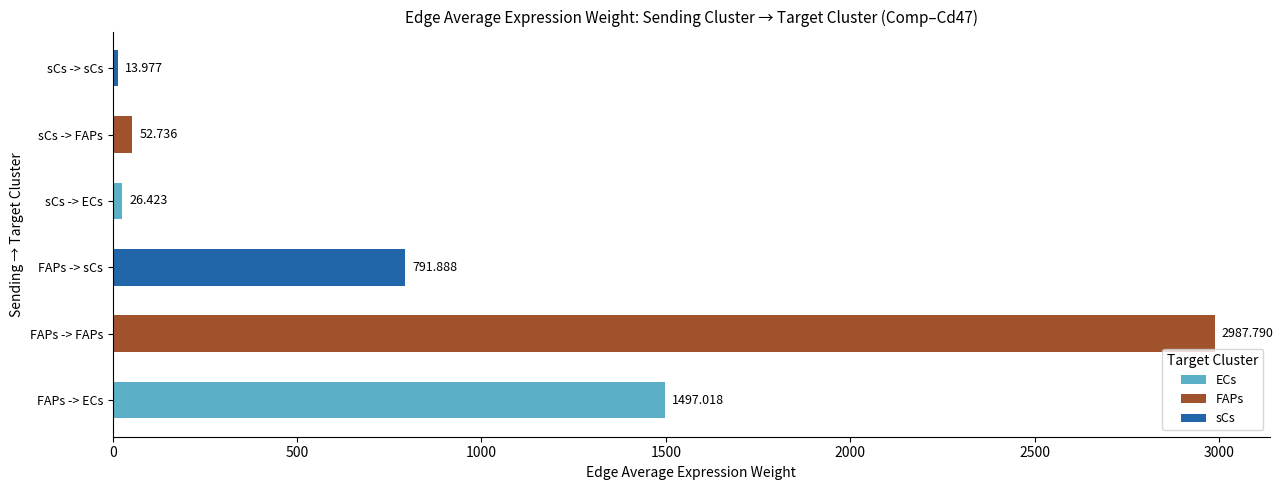

At which category does the chart reach its minimum across all series?

sCs -> sCs